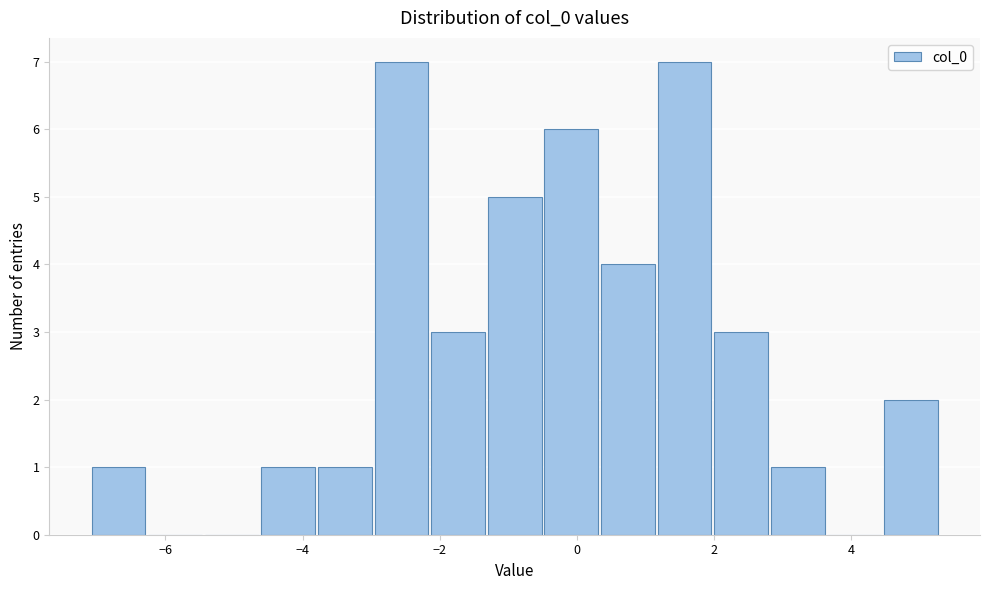

Reading left to right, transcribe this chart: for each bar, give the range it covers on the x-axis and its height. Neither the bar edges nor the heights are printed on the chart, so give them approximately, as read against the axes.

-7.0 to -6.2: 1
-6.2 to -5.4: 0
-5.4 to -4.6: 0
-4.6 to -3.8: 1
-3.8 to -3.0: 1
-3.0 to -2.2: 7
-2.2 to -1.2: 3
-1.2 to -0.4: 5
-0.4 to 0.4: 6
0.4 to 1.2: 4
1.2 to 2.0: 7
2.0 to 2.8: 3
2.8 to 3.6: 1
3.6 to 4.4: 0
4.4 to 5.4: 2